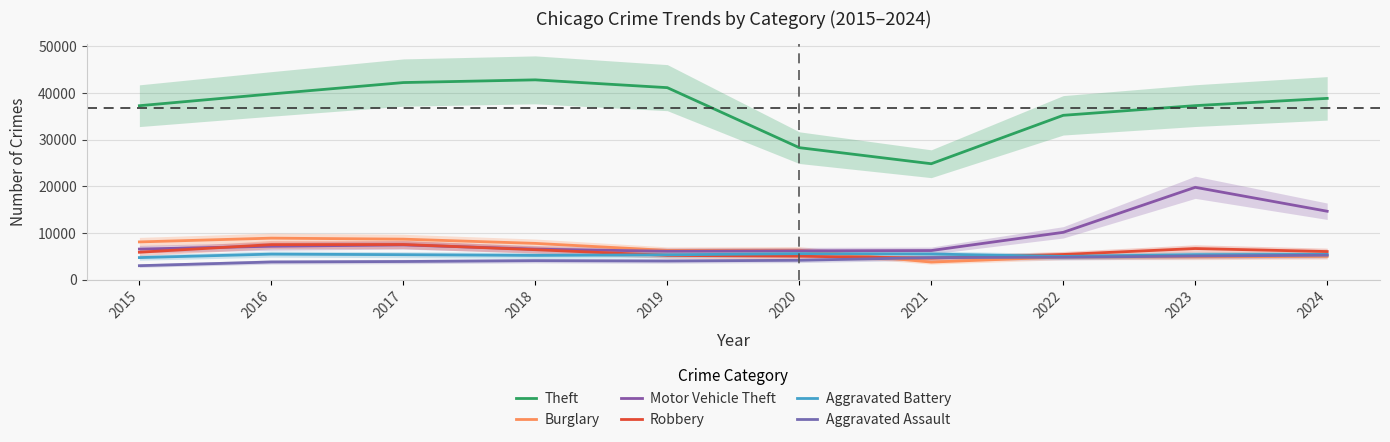

At how many categories does at least one series exceed 39491?

4